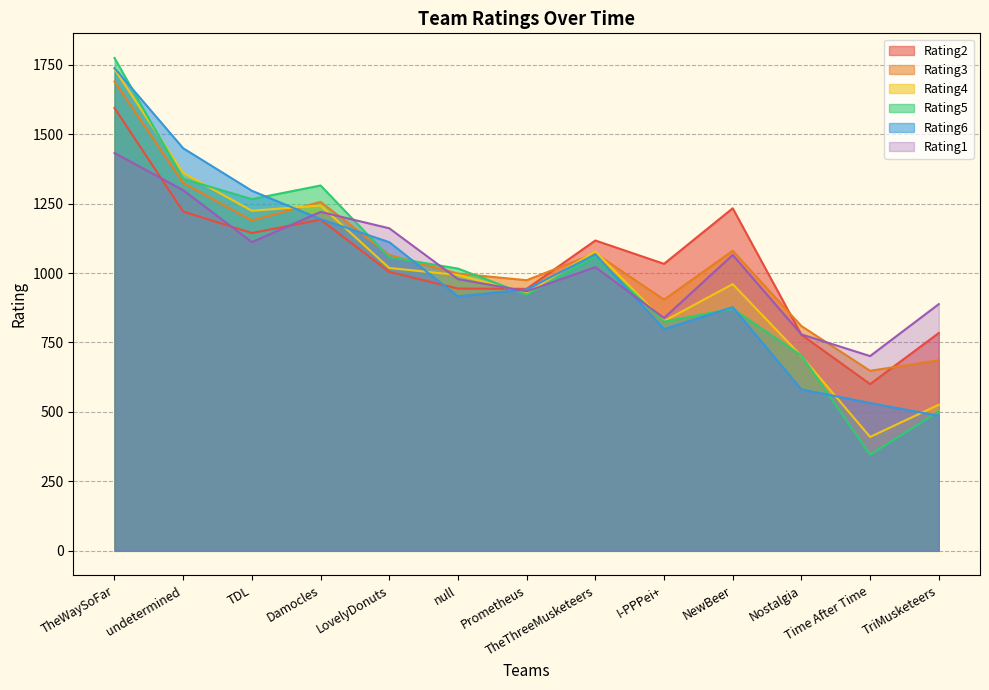

At which label does Rating3 first exceed 1065?

TheWaySoFar